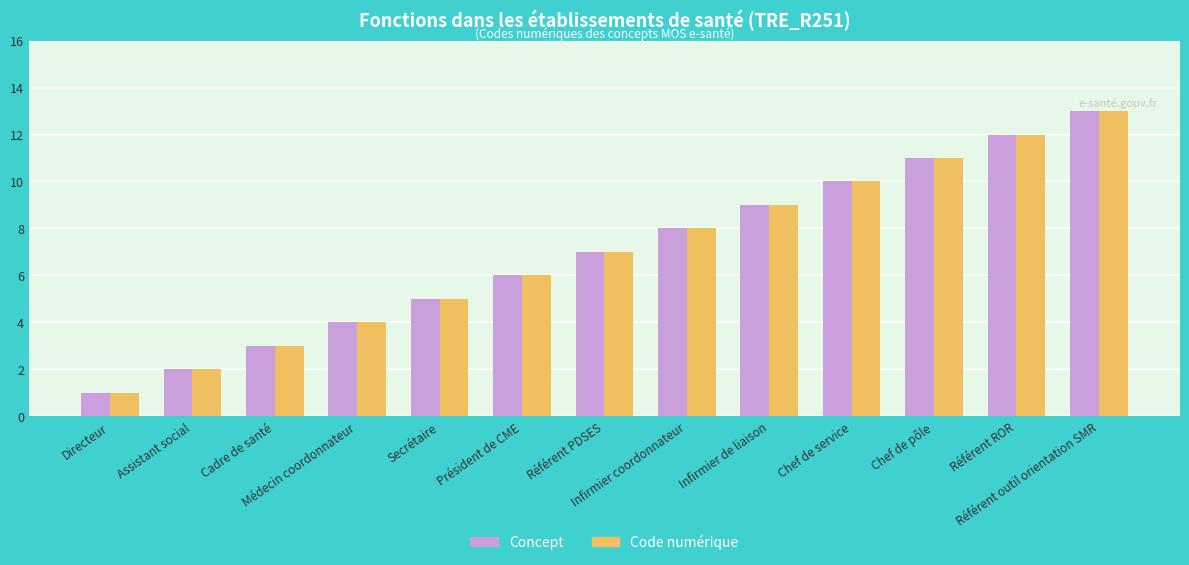

How many groups of bars are there?

13